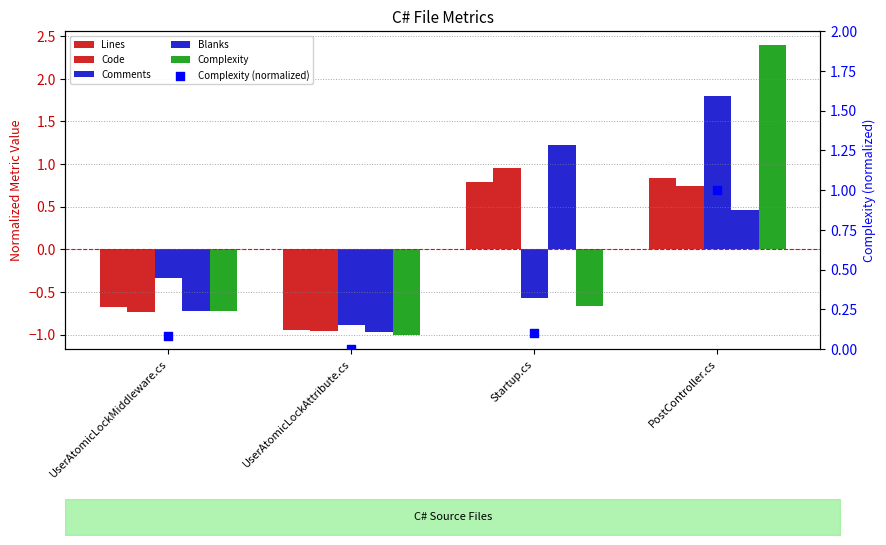

What is the total value across all series at UserAtomicLockMiddleware.cs?

-3.1